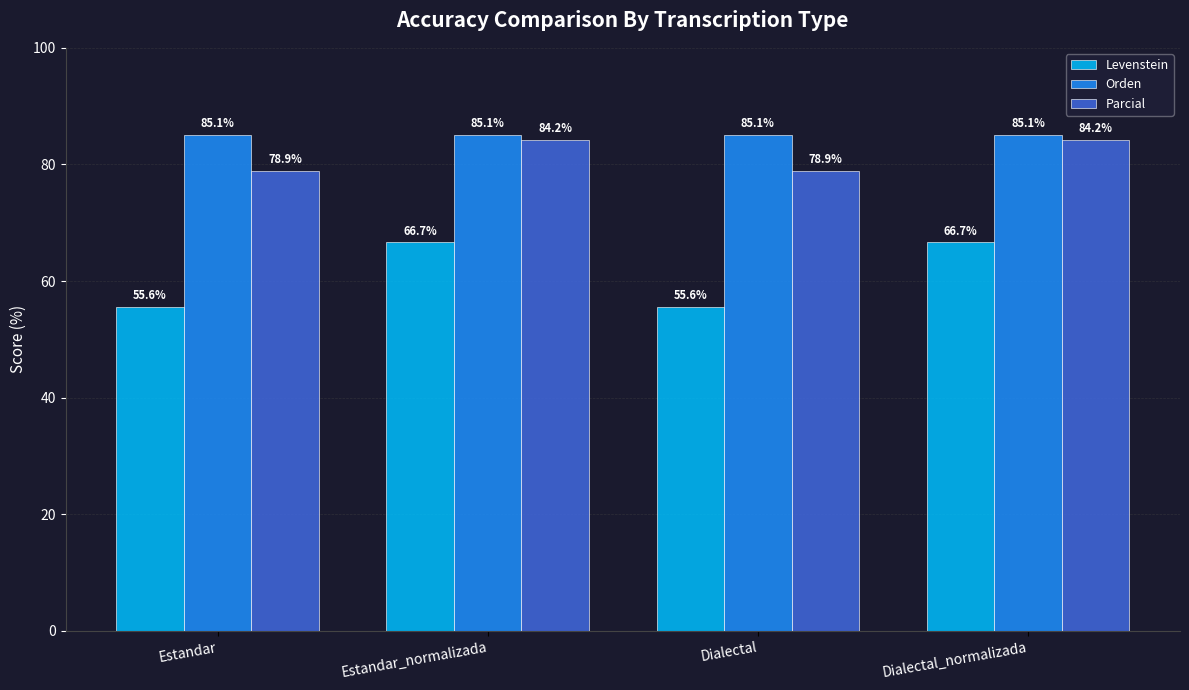

Is the value of Levenstein at Dialectal greater than the value of Orden at Estandar_normalizada?

No